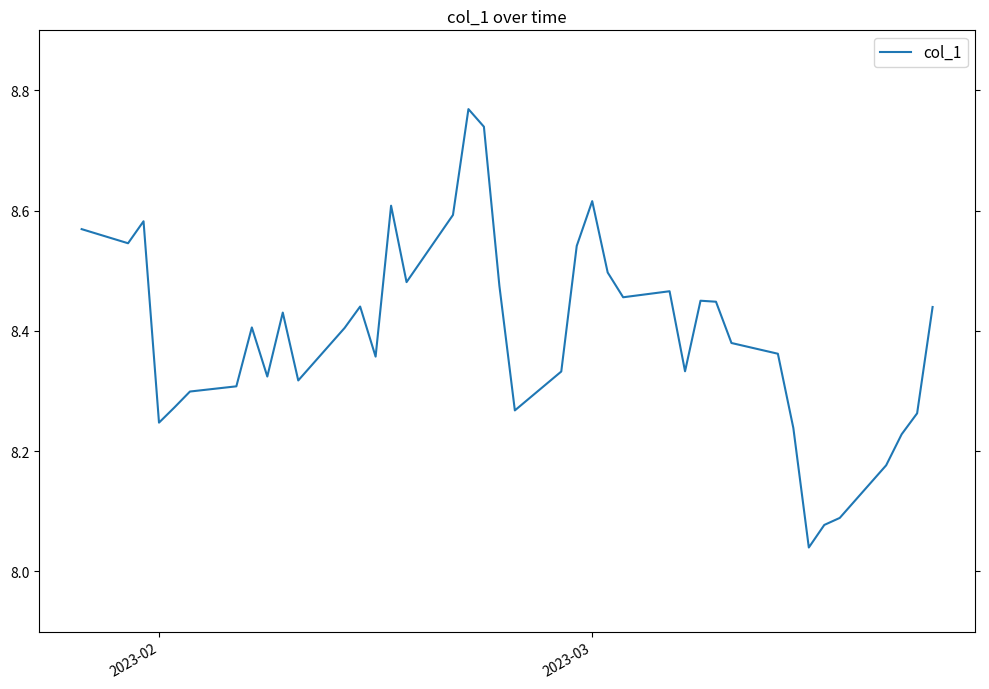

What is the difference between the maximum and minimum values?

0.7